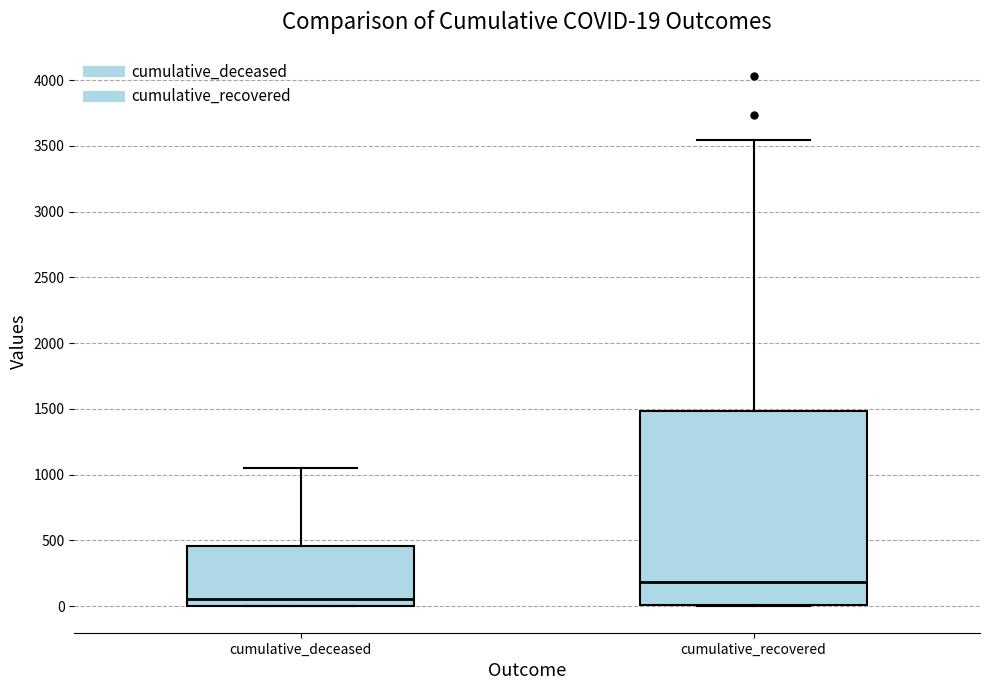

Which box has the lowest median line?

cumulative_deceased